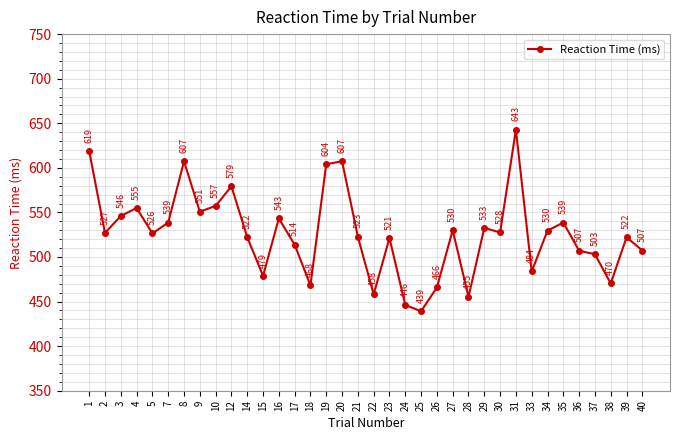

Where is the data nearest to the value 540?

35